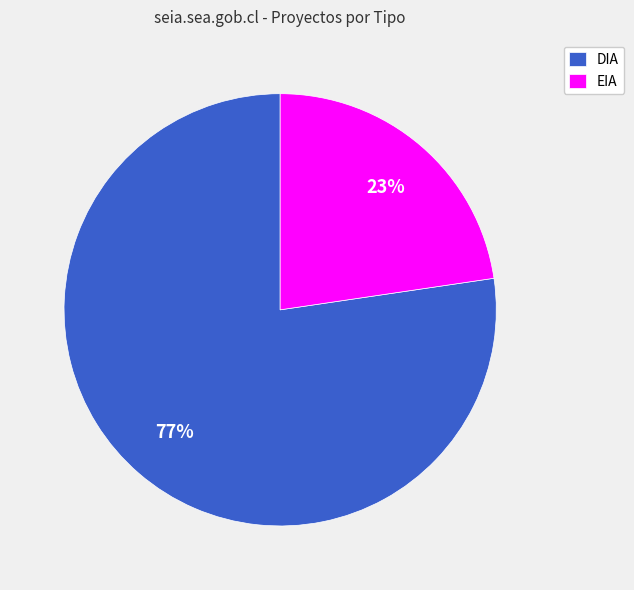

What is the majority slice?

DIA